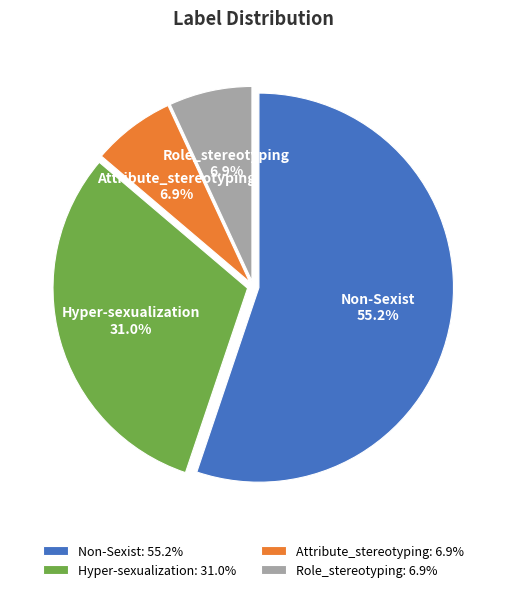

Between Non-Sexist and Role_stereotyping, which is larger?

Non-Sexist